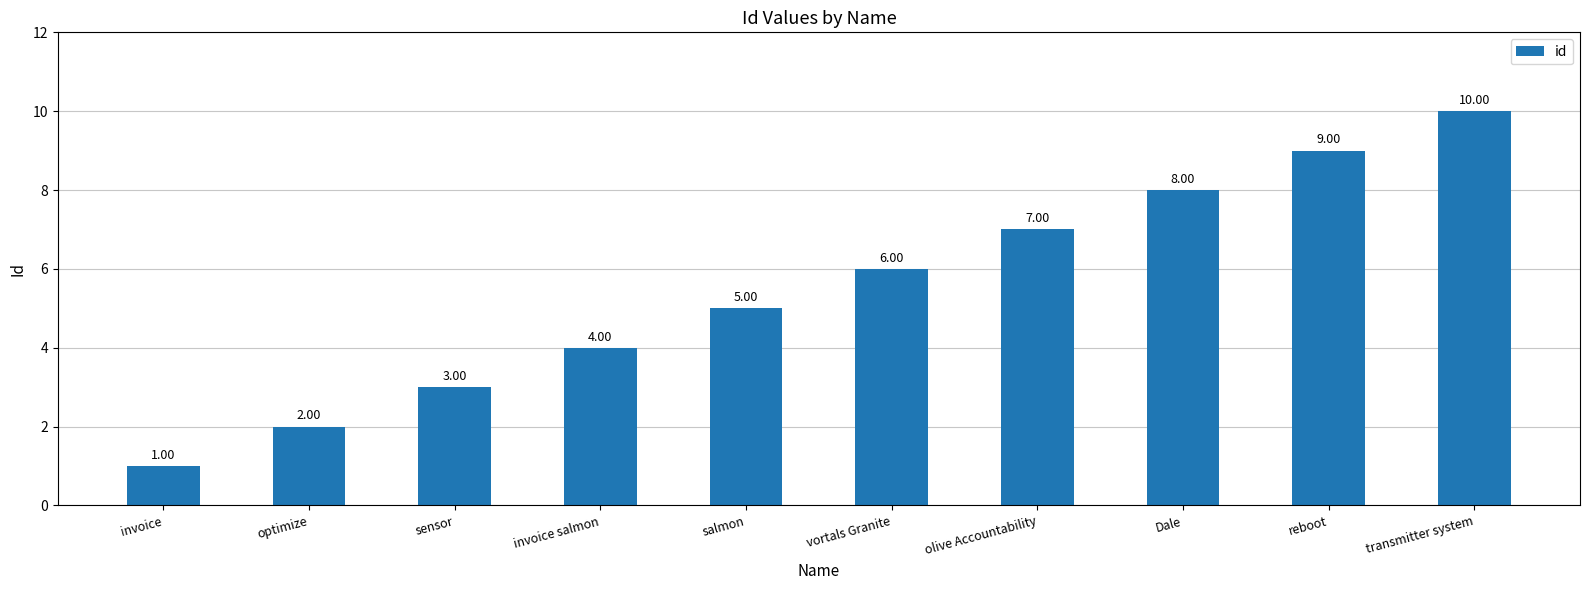

What is the ratio of the value at reboot to the value at sensor?

3.0